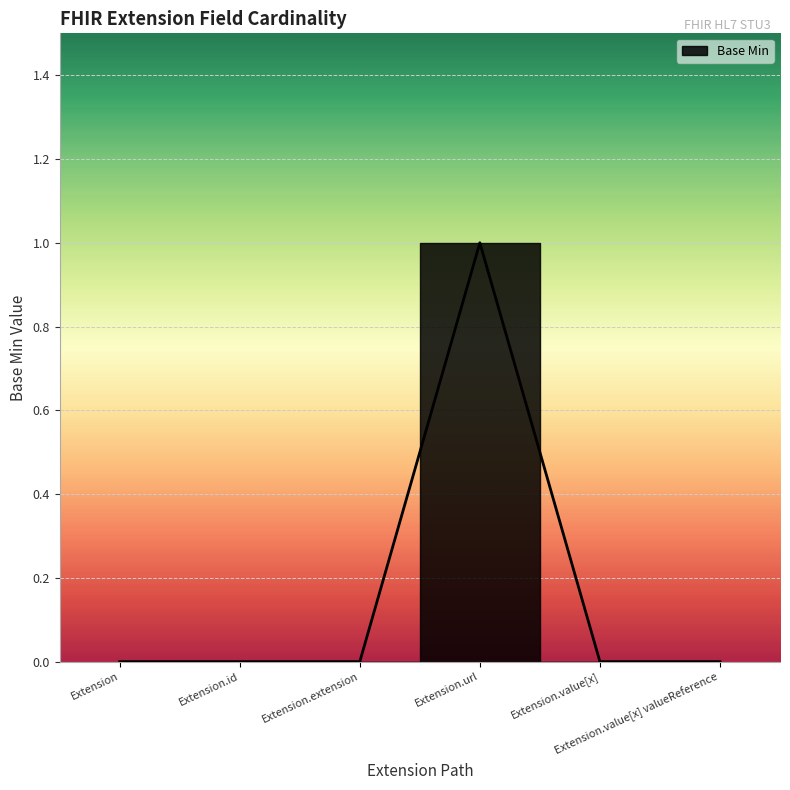

How many lines are shown in the chart?

1